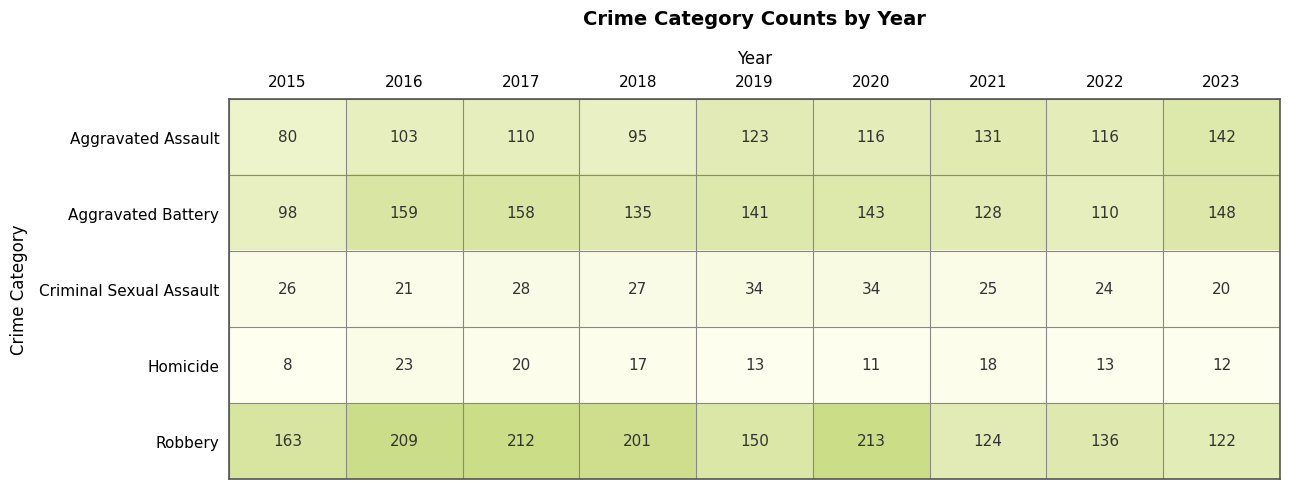

At which category is the sum across all series the highest?

2017